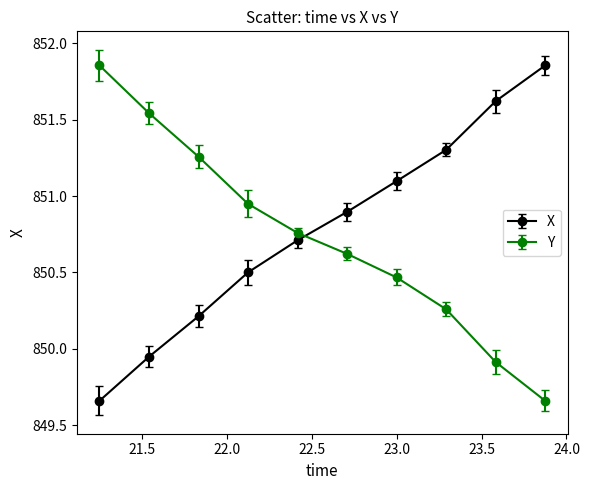

What is the sum of all X values?

8507.8